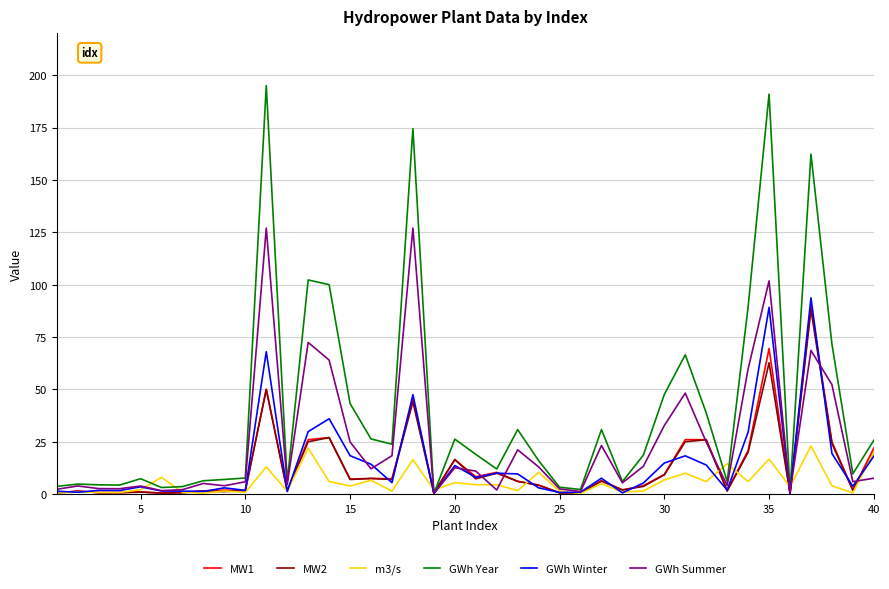

What is the highest value of the GWh Year series?

195.0